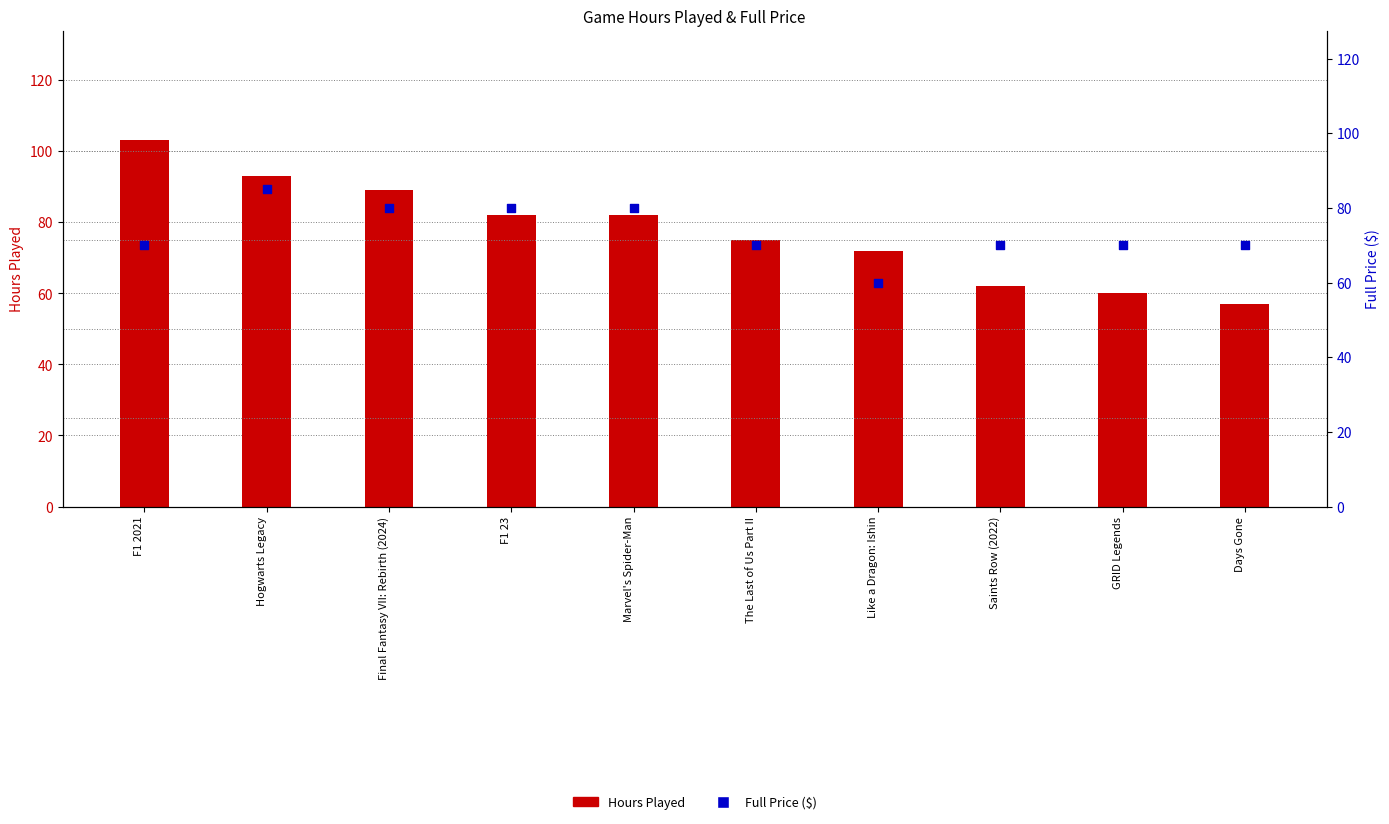

Which series contains the highest Y value?

Hours Played